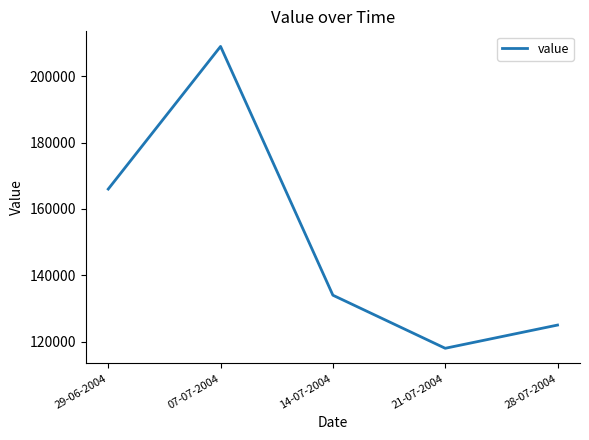

What is the ratio of the value at 14-07-2004 to the value at 28-07-2004?

1.1